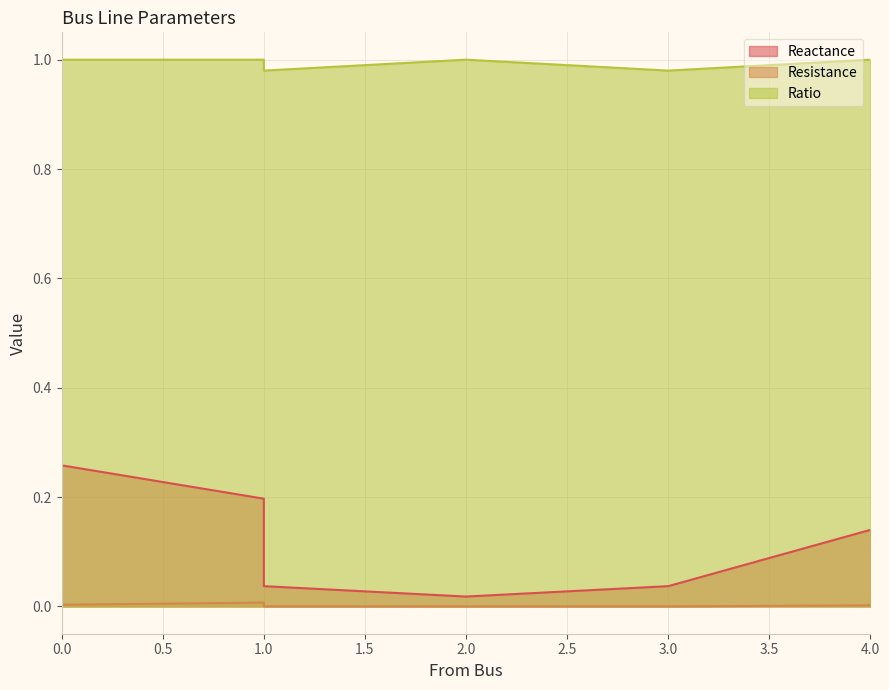

What is the highest value of the Reactance series?

0.3